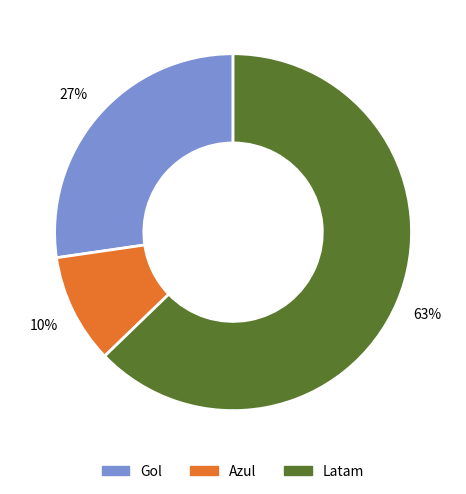

To the nearest percent, what is the average slice percentage?

33%